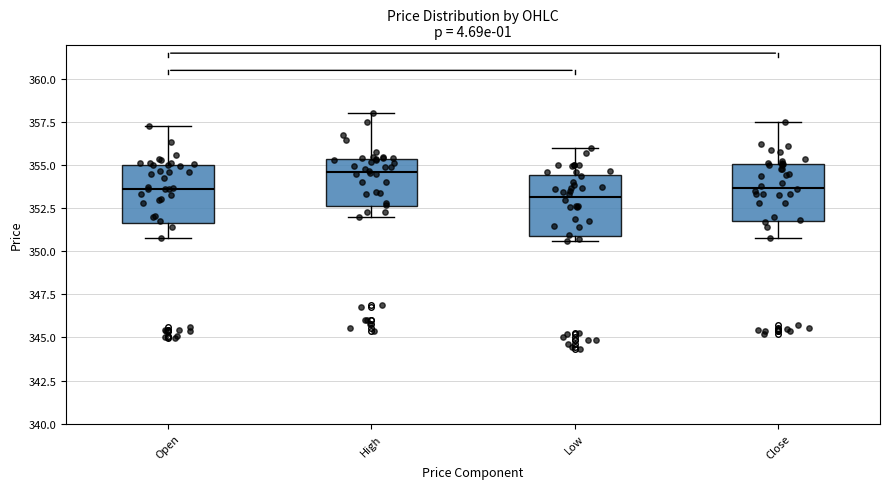

Reading left to right, transcribe this box plot: for each box, give where its median line is, the range the box spans, and where its two whiskers end, as read against the y-axis. The values are not printed on the chart, so give them approximately, as read against the axis.

Open: median 353.5, box 351.5 to 355.0, whiskers 351.0 to 357.5
High: median 354.5, box 352.5 to 355.5, whiskers 352.0 to 358.0
Low: median 353.0, box 351.0 to 354.5, whiskers 350.5 to 356.0
Close: median 353.5, box 352.0 to 355.0, whiskers 351.0 to 357.5